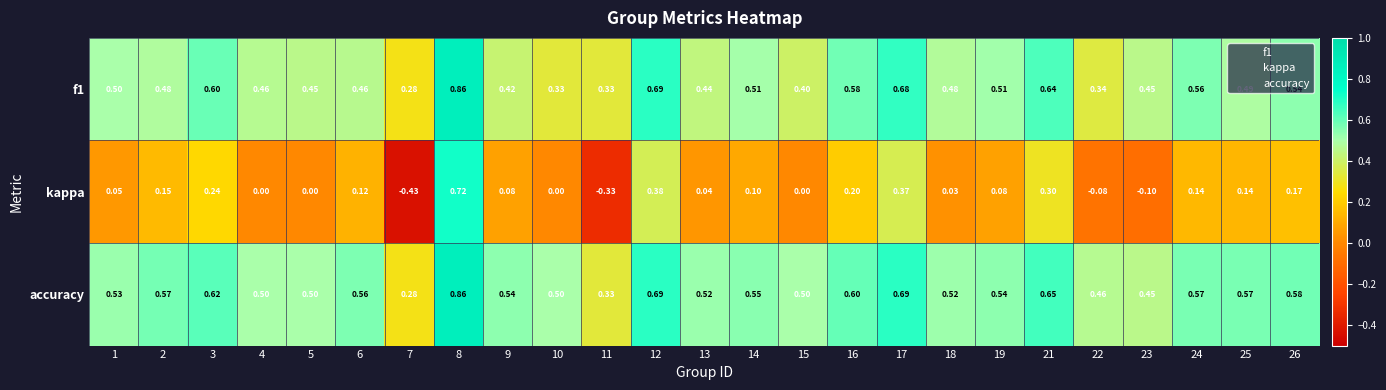

Between 3 and 24, which series saw the biggest shift?

kappa